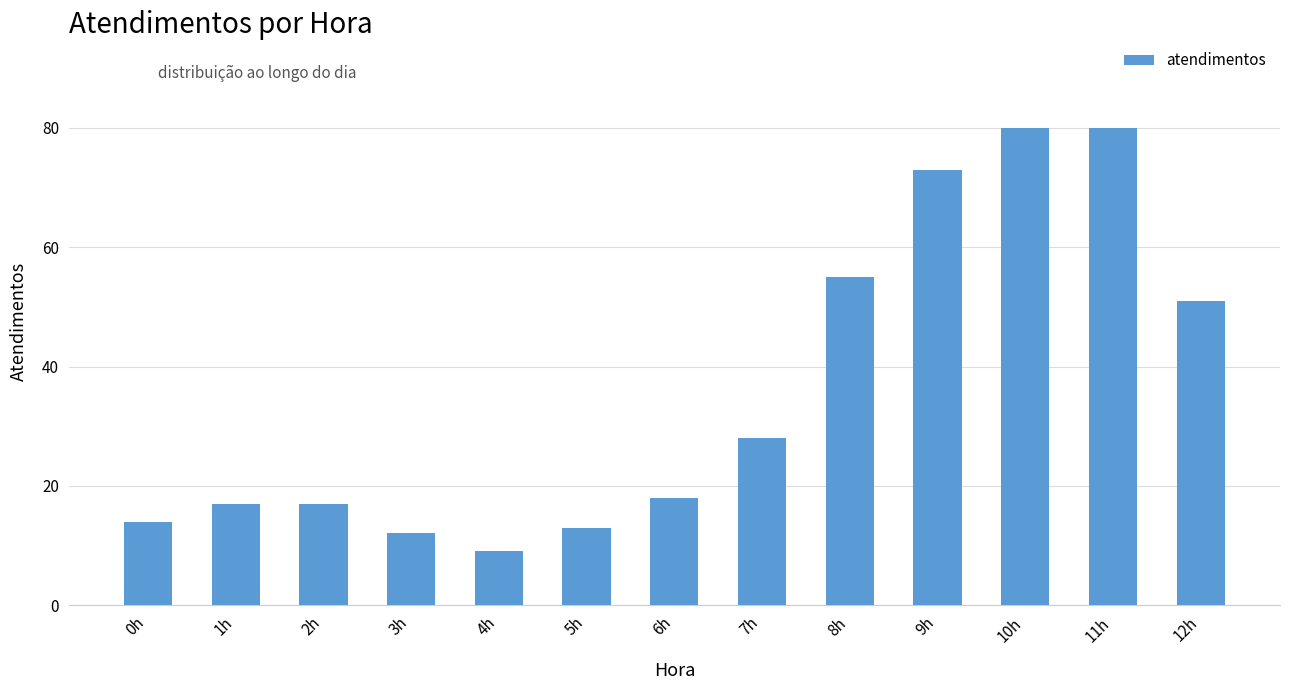

At which label is the value closest to 44?

12h